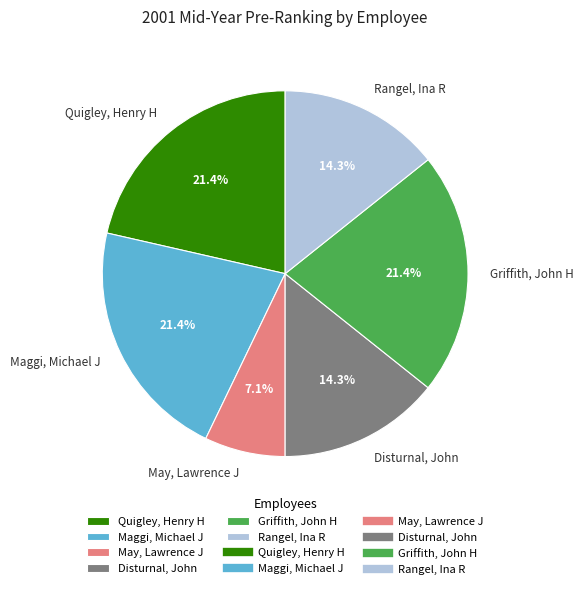

What percentage do Rangel, Ina R and Disturnal, John together represent?

28.6%